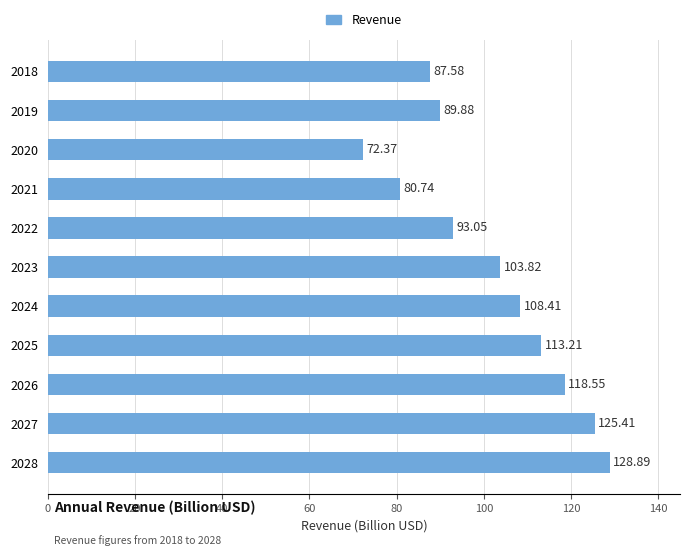

How many bars are there in total?

11